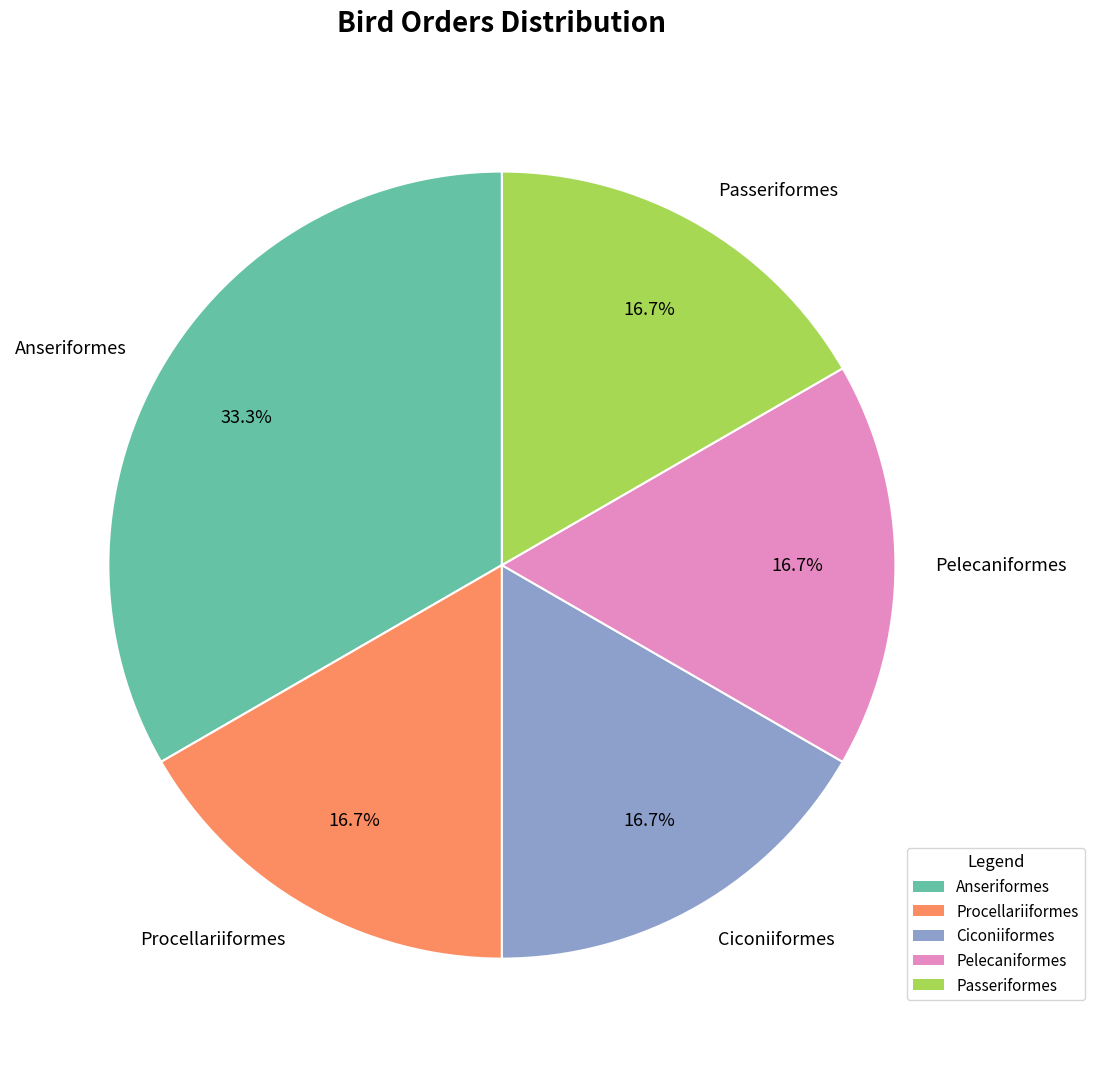

Which slice is the largest?

Anseriformes